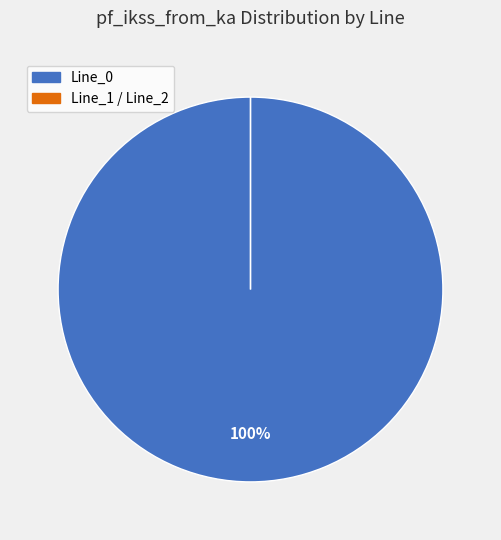

Which slice is the smallest?

Line_1